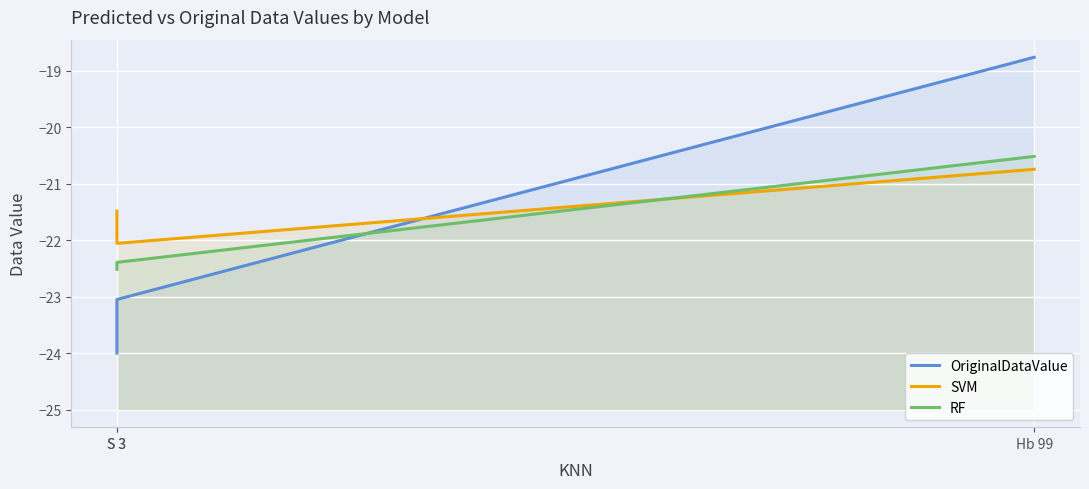

Does the chart display data point markers on the line(s)?

No